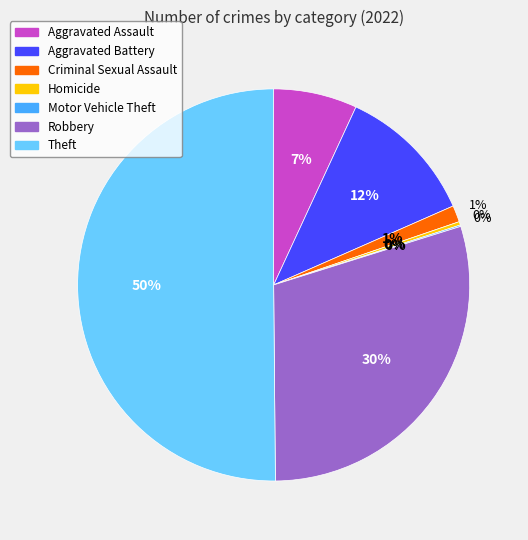

Is it true that Aggravated Battery is 12% of the pie?

True